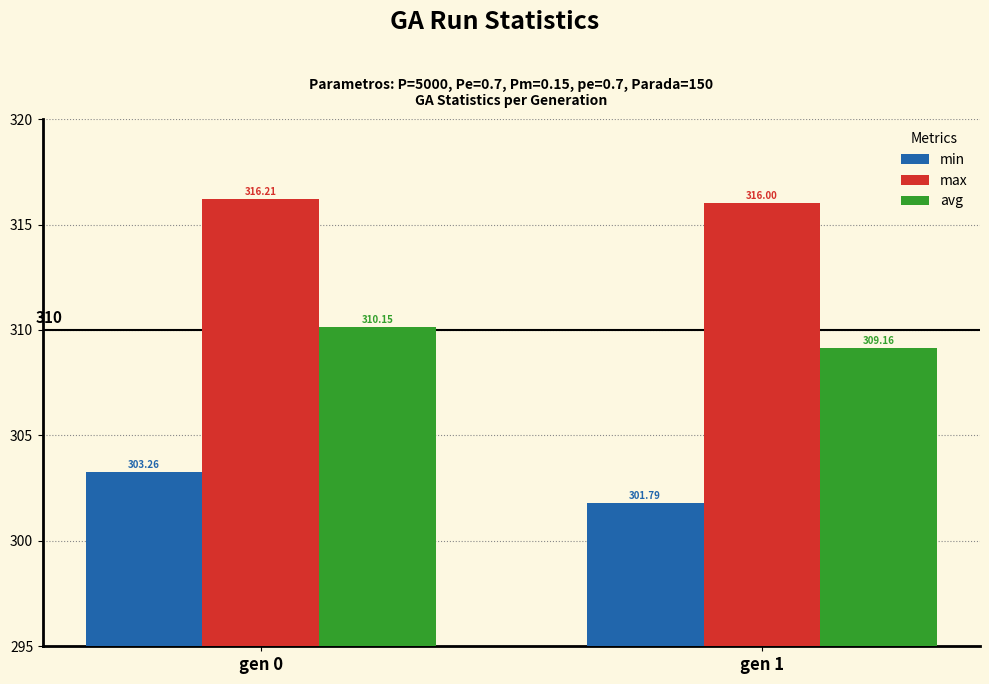

Are the bars horizontal?

No